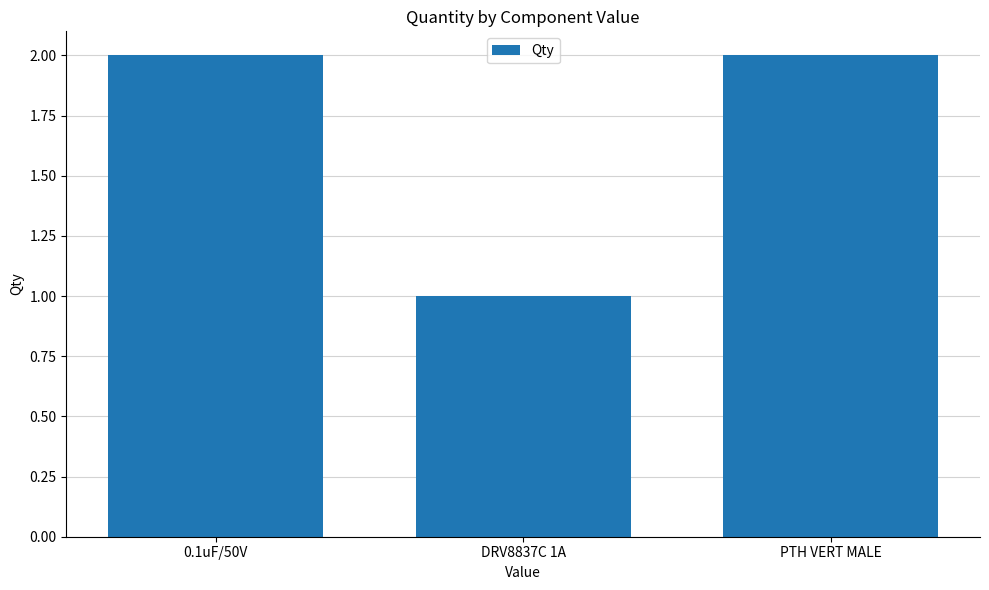

Reading left to right, what are all the values shown in this chart?

0.1uF/50V=2	DRV8837C 1A=1	PTH VERT MALE=2